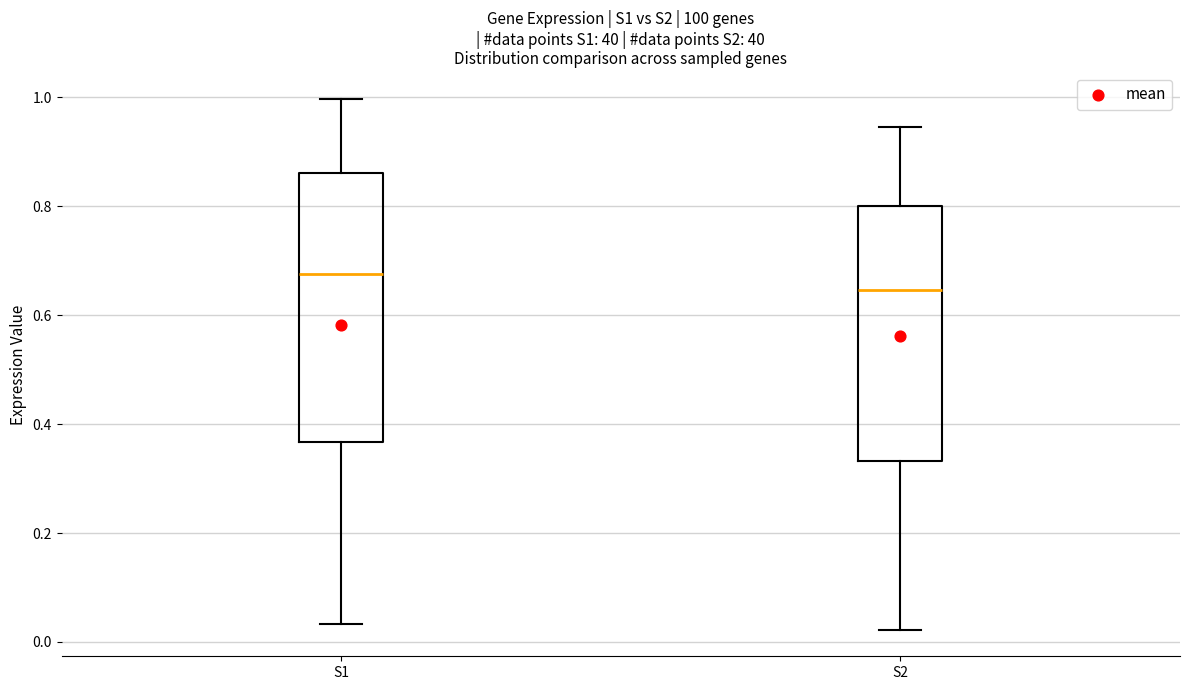

Comparing the boxes themselves (not the whiskers), which one is the tallest?

S1